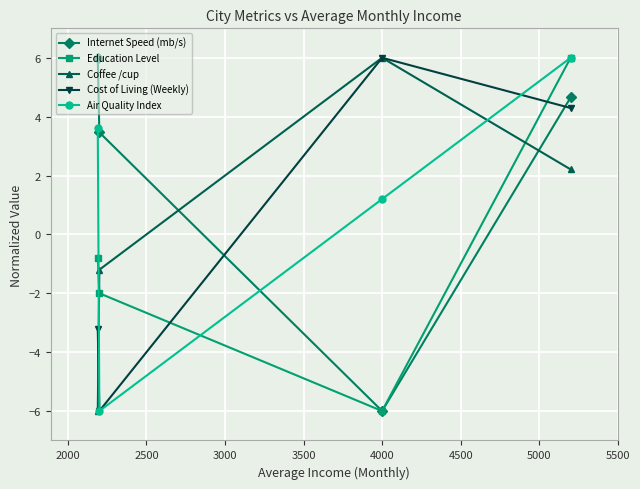

What is the value of the Internet Speed (mb/s) point at the 4th from the left?

4.7